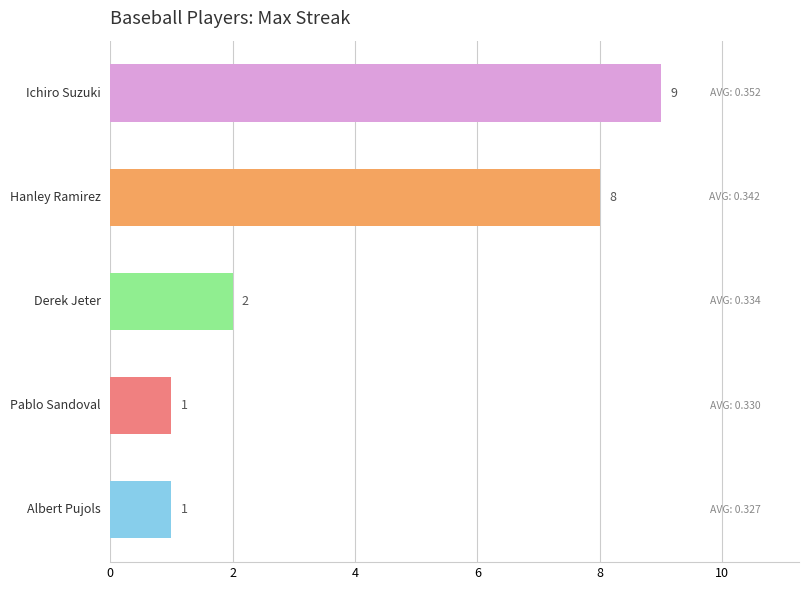

What is the sum of all values?

21